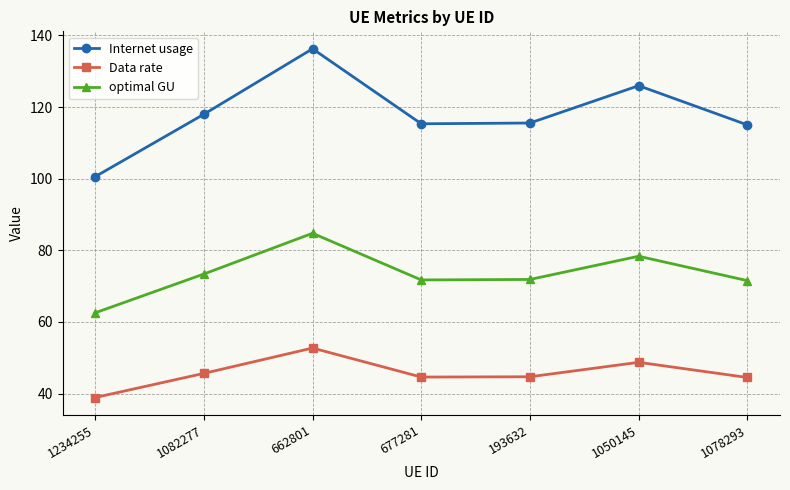

Which series has the widest spread of values?

Internet usage